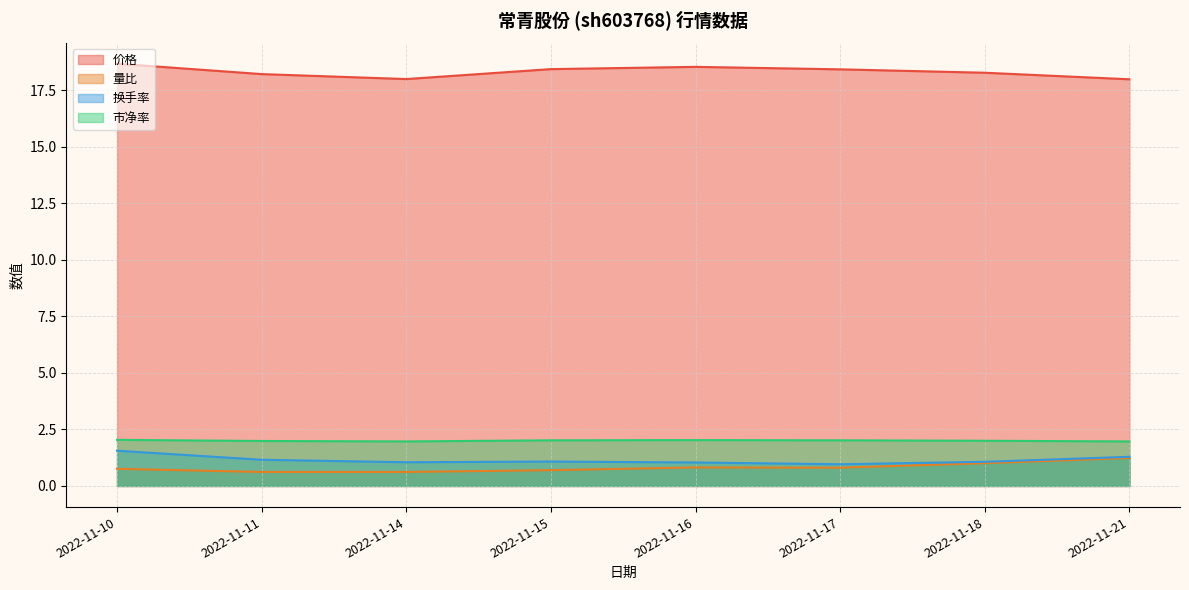

At which category does 市净率 reach its first local valley?

2022-11-14